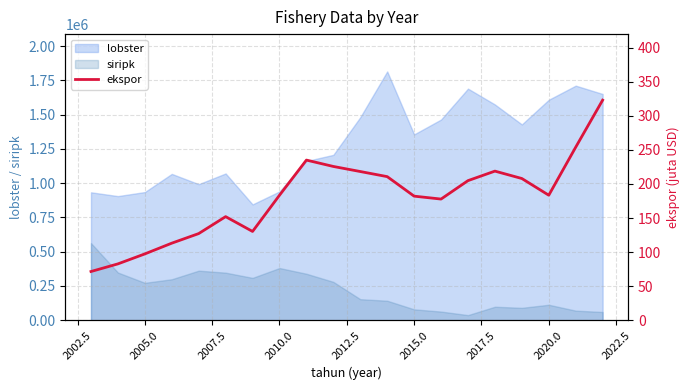

Reading left to right, what are all the values shown in this chart?

71.6	82.7	97.4	113.1	127.2	152.1	130.4	183.5	235.1	225.7	218.3	210.8	182.2	177.9	204.9	218.9	208.1	183.5	254.0	323.1